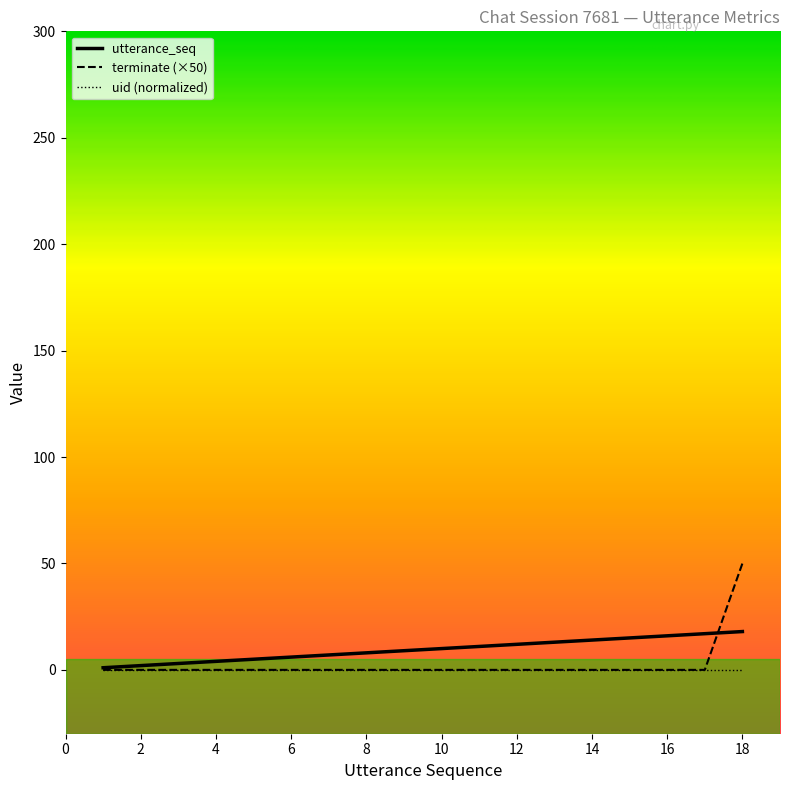

At how many categories does at least one series exceed 32?

1